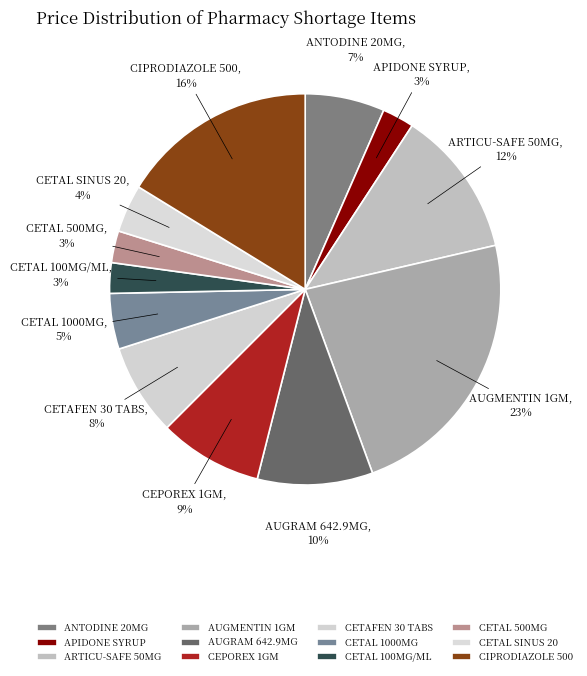

Which category has the biggest portion of the pie?

AUGMENTIN 1GM